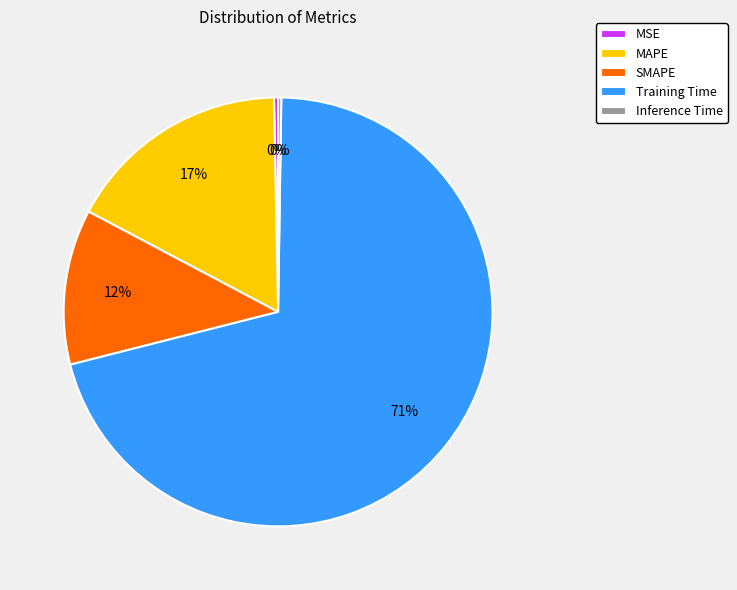

Between SMAPE and MAPE, which is larger?

MAPE